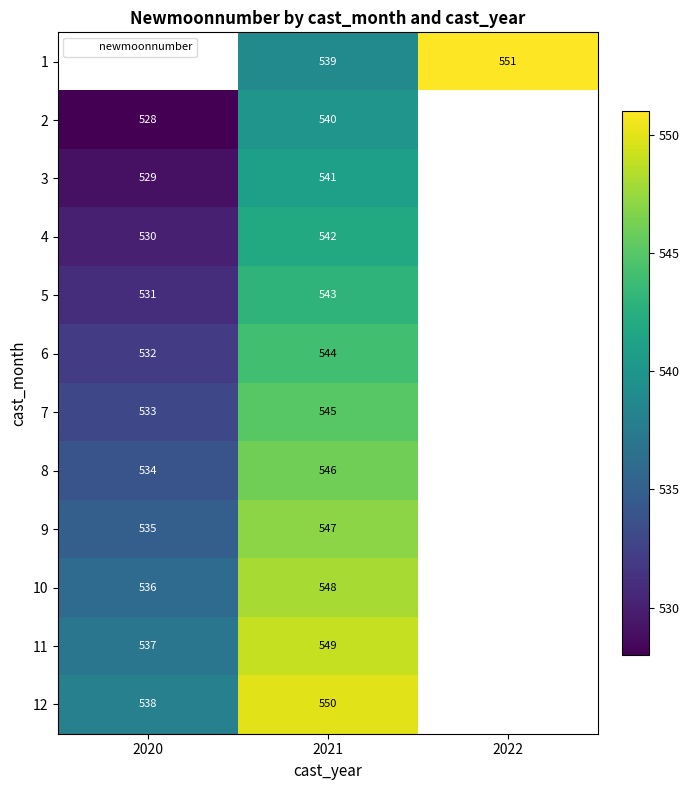

True or false: 6 has a value of 149 at 2020.

False